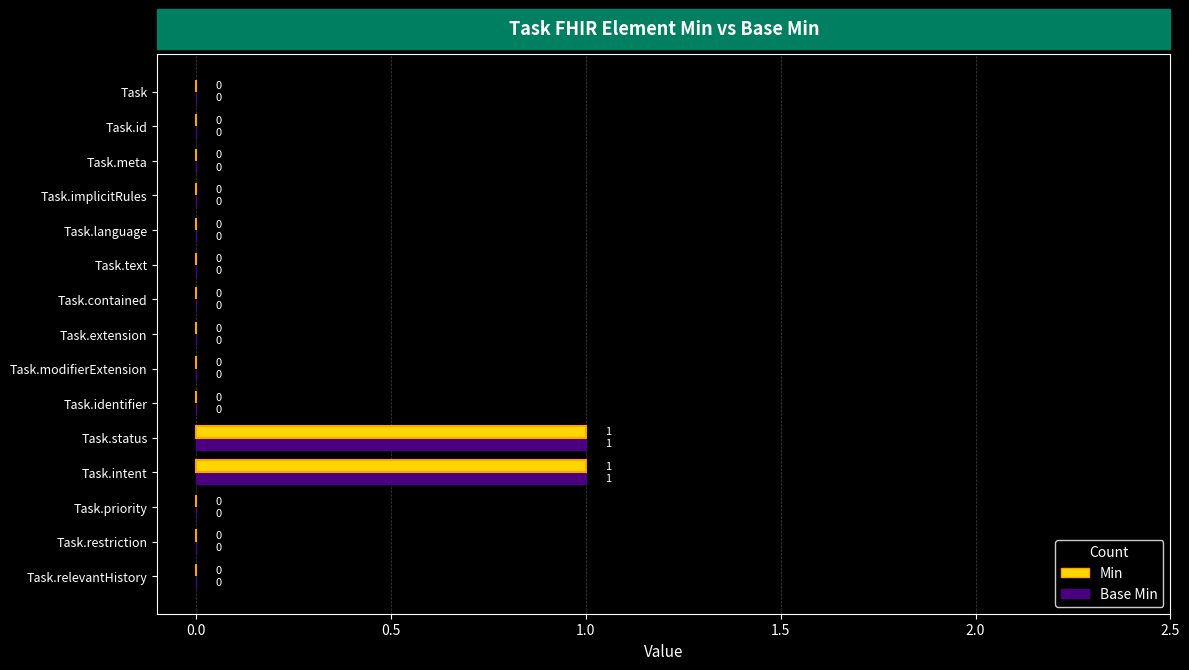

The Min series shows 1 at Task.implicitRules. True or false?

False